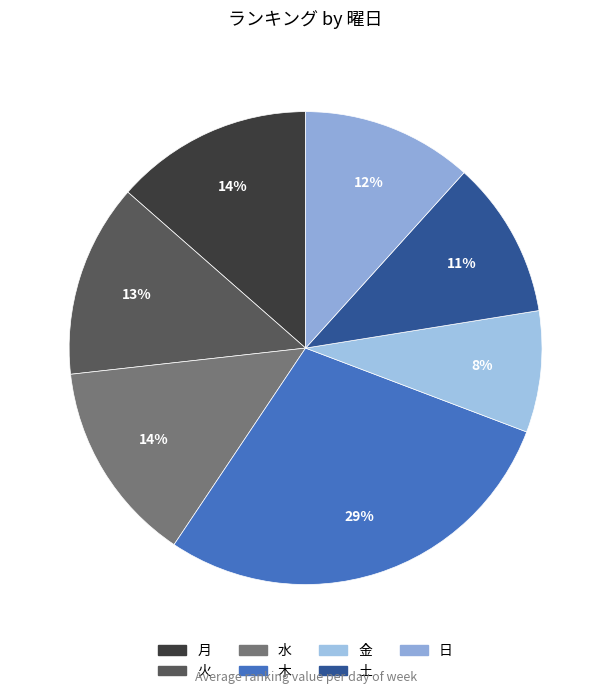

What is the change in value from 火 to 日?

-5